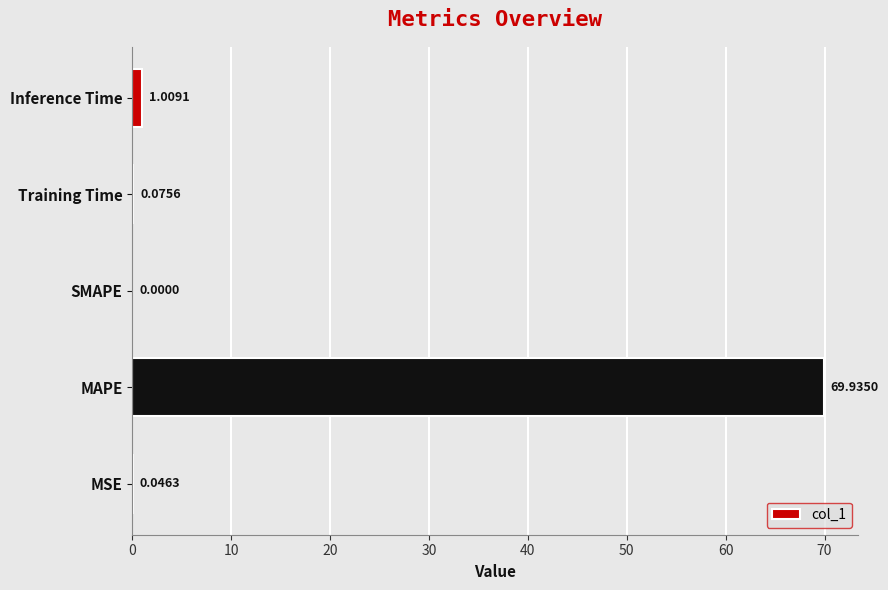

What is the sum of the values at Training Time and MAPE?

70.0